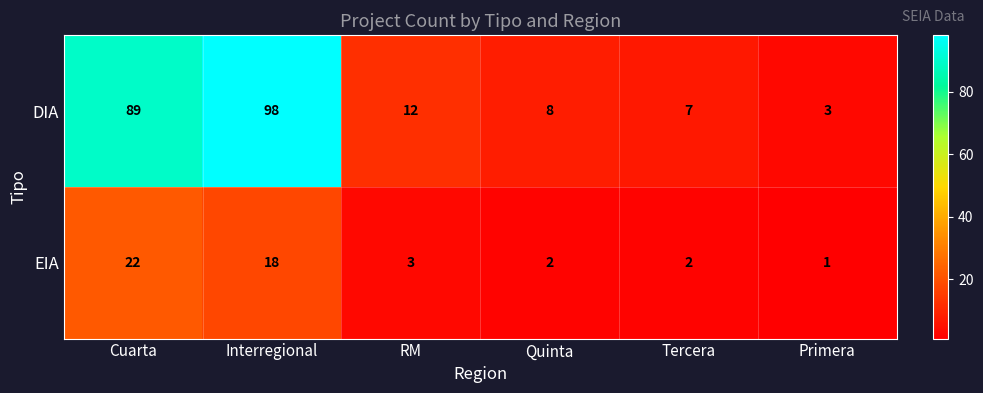

Reading left to right, list all the values displayed in this chart.

DIA: Cuarta=89	Interregional=98	RM=12	Quinta=8	Tercera=7	Primera=3
EIA: Cuarta=22	Interregional=18	RM=3	Quinta=2	Tercera=2	Primera=1